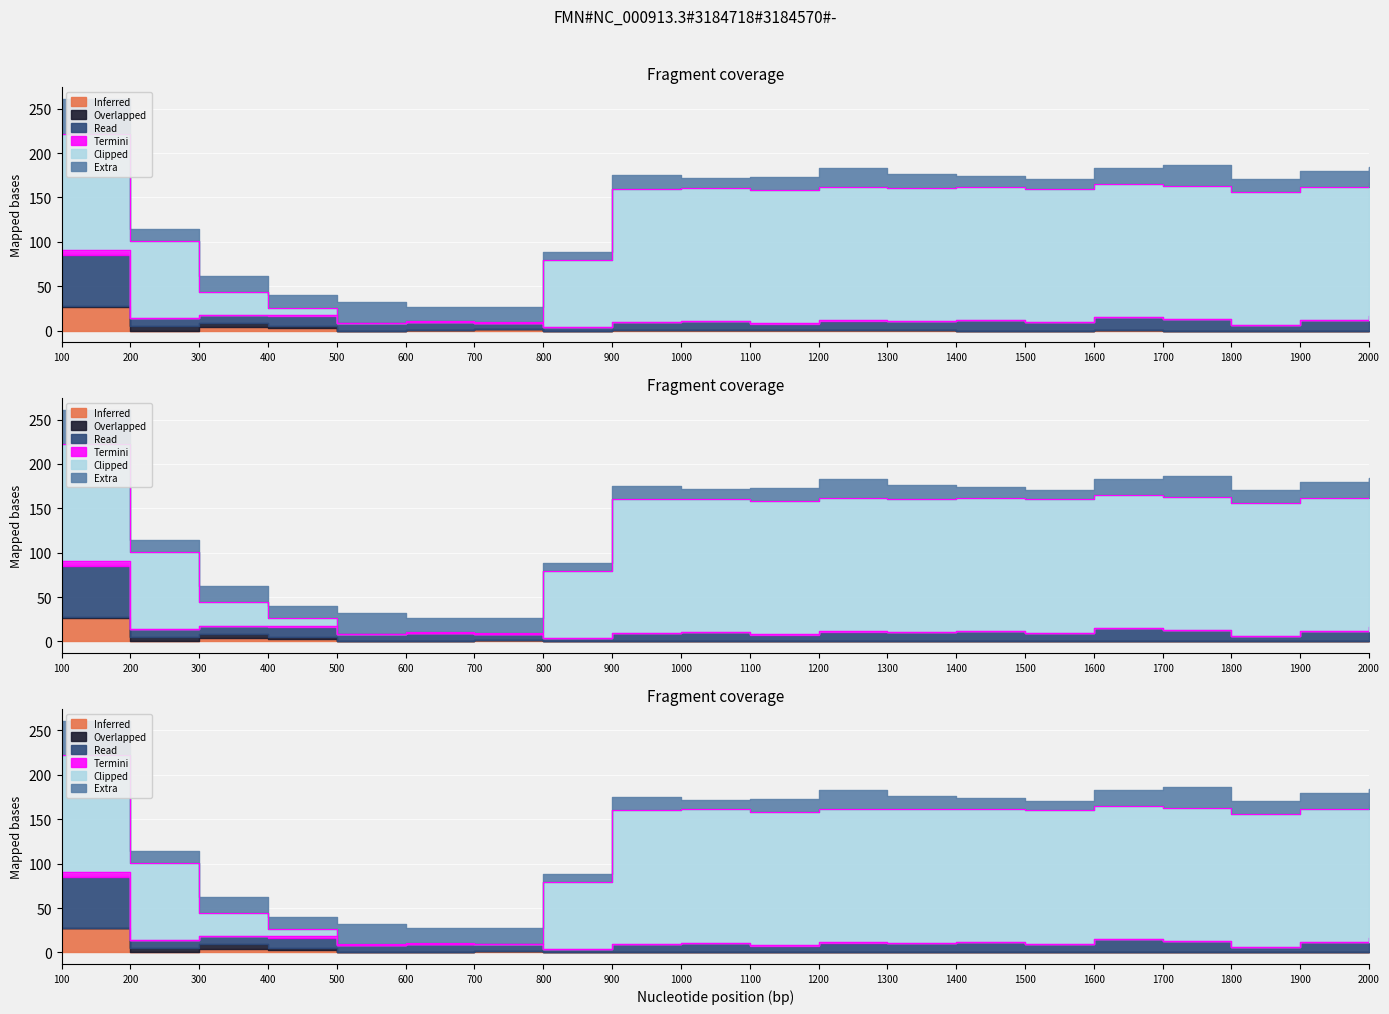

Which series has the largest total across all categories?

Clipped